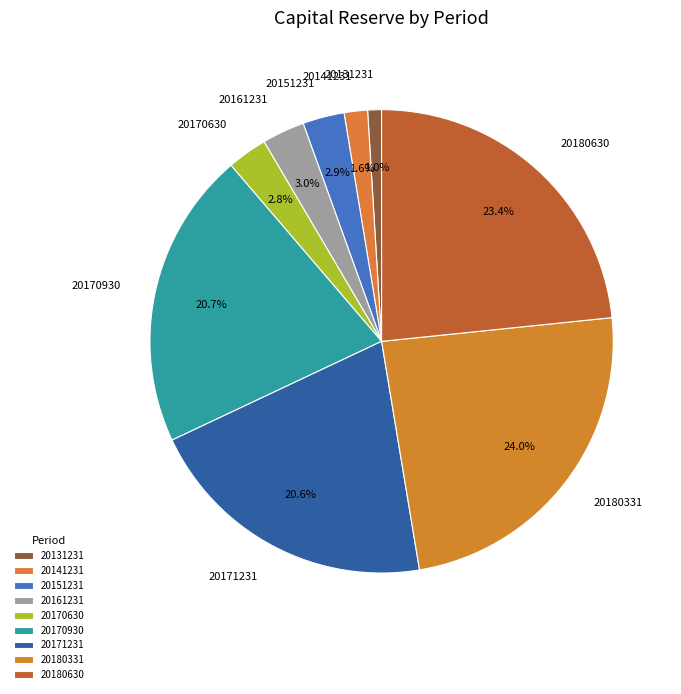

Which has a higher value, 20141231 or 20151231?

20151231